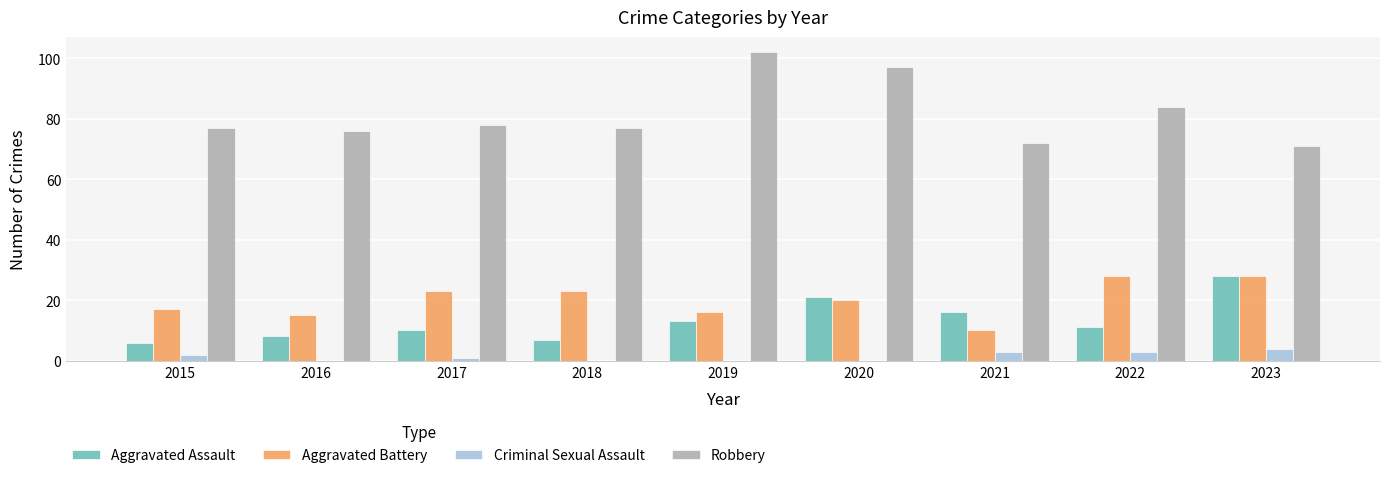

Which series changed the most between 2016 and 2018?

Aggravated Battery